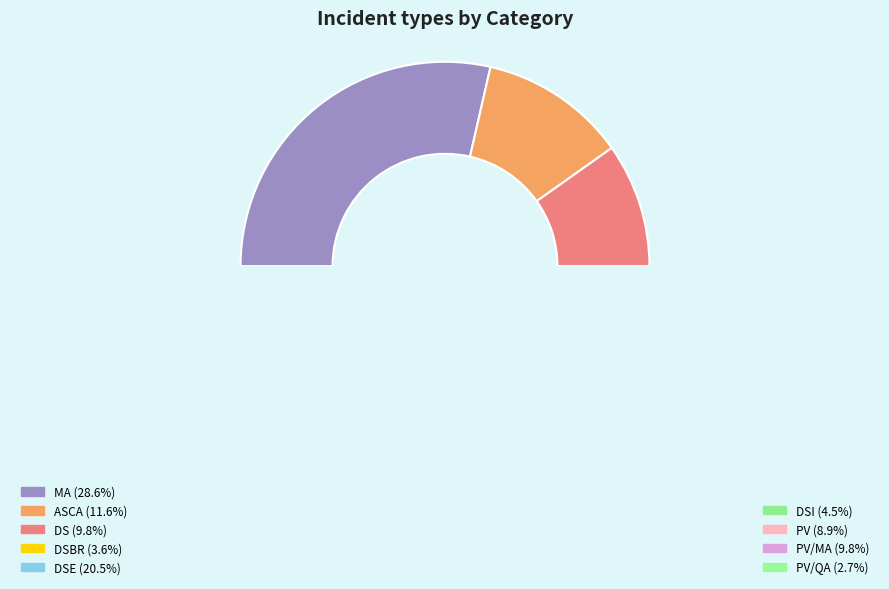

Which has a higher value, PV/MA or DSI?

PV/MA